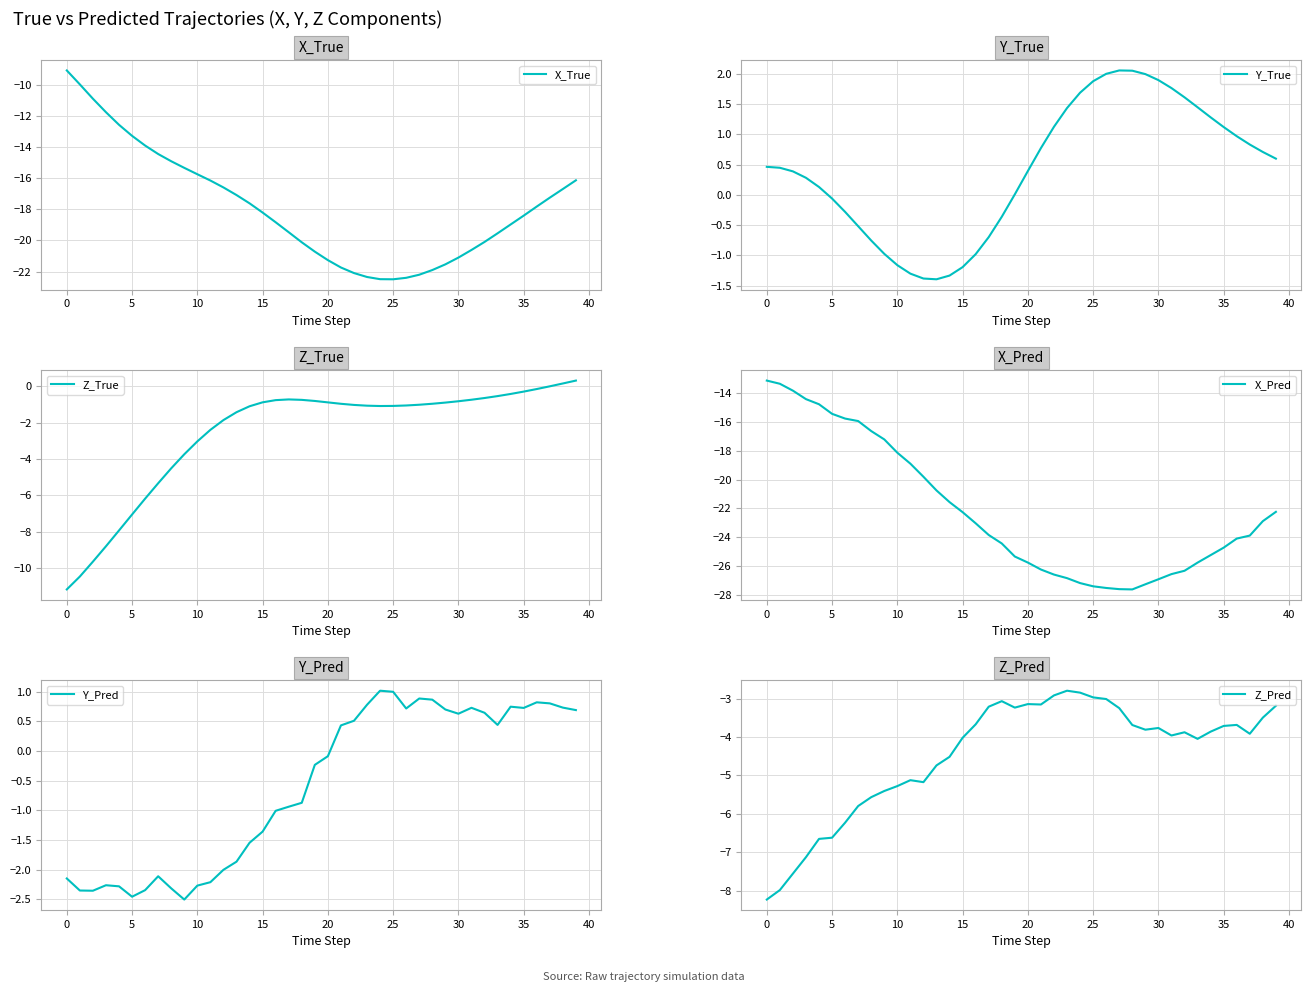

What are all the series names shown in the legend?

X_True, Y_True, Z_True, X_Pred, Y_Pred, Z_Pred